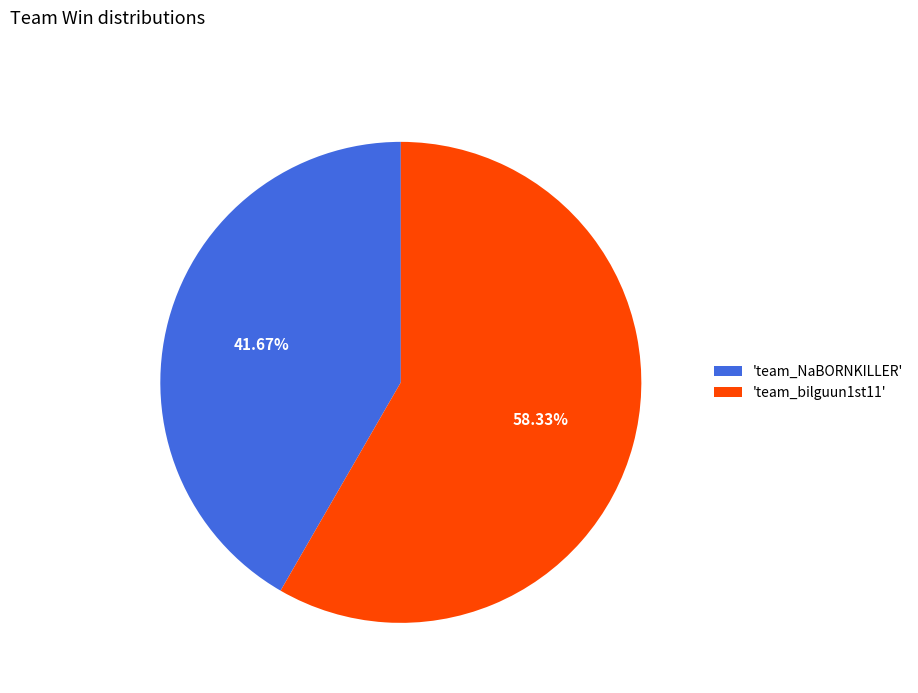

Rank the categories by value from lowest to highest.

'team_NaBORNKILLER', 'team_bilguun1st11'